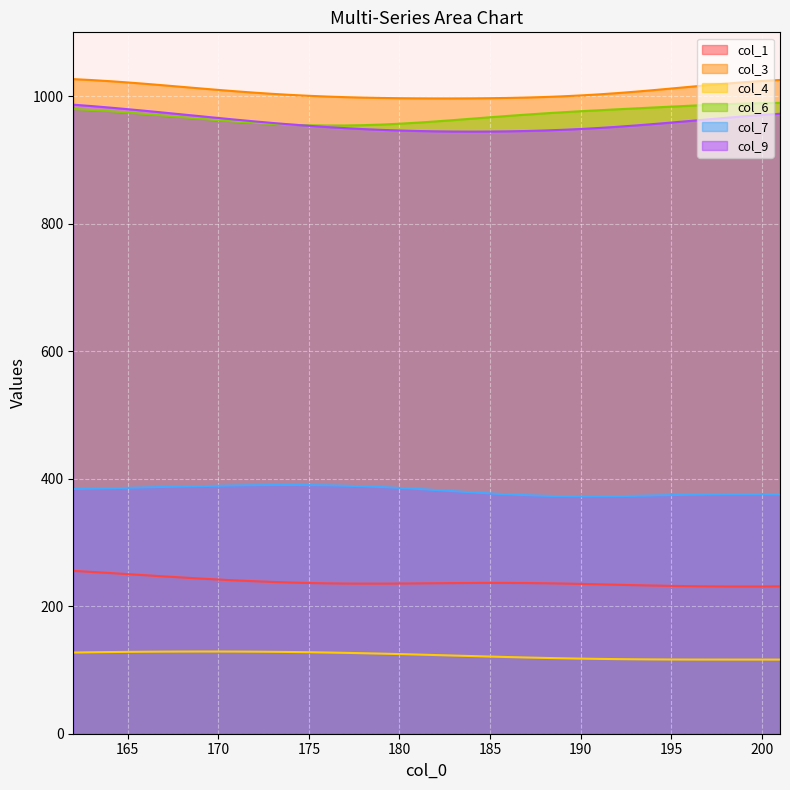

What is the total value across all series at 181?

3643.9